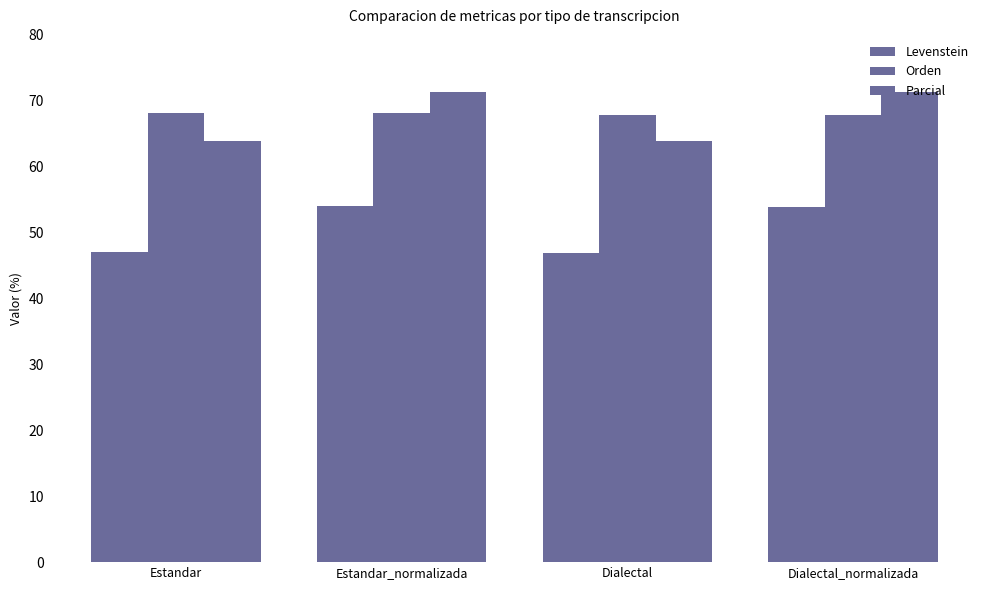

Which category has the lowest value across all series?

Dialectal